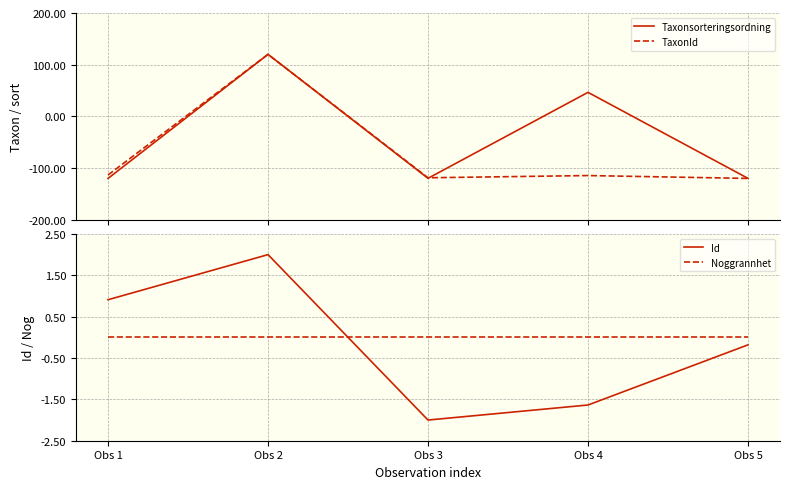

Reading left to right, extract all data points from this chart.

Taxonsorteringsordning: -120.0	120.0	-119.8	46.5	-119.9
TaxonId: -113.4	120.0	-118.7	-114.5	-120.0
Id: 0.9	2.0	-2.0	-1.6	-0.2
Noggrannhet: 0.0	0.0	0.0	0.0	0.0